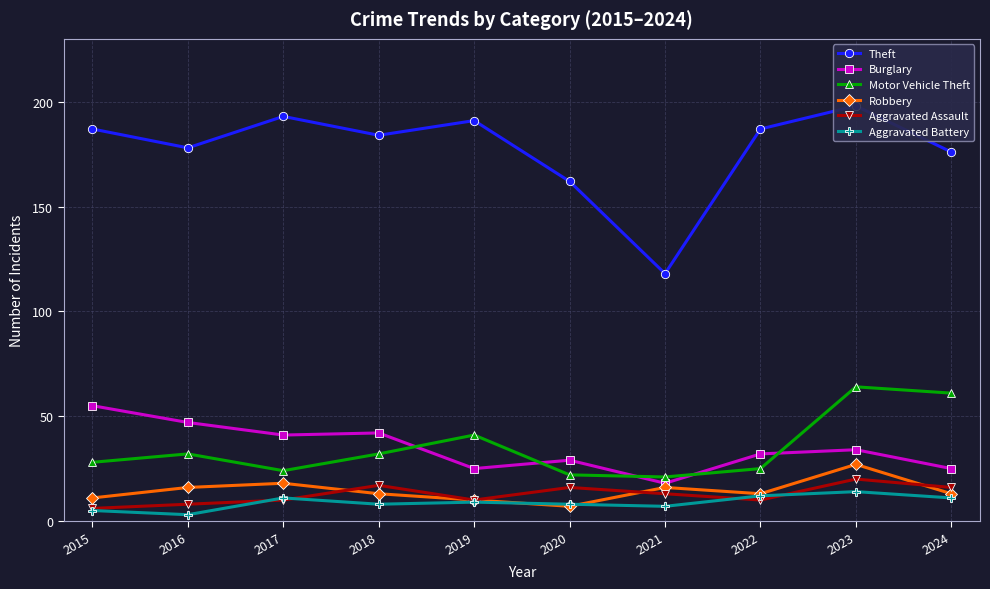

What is the highest value of the Aggravated Assault series?

20